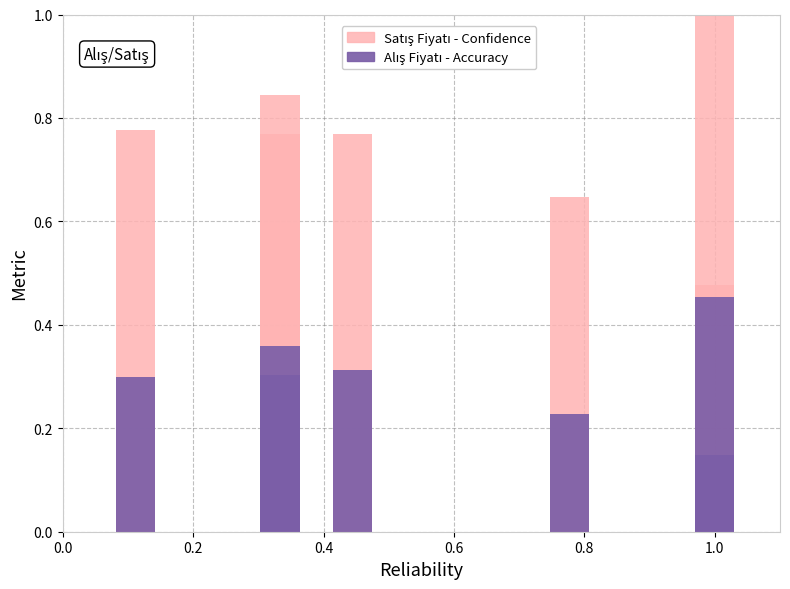

Reading left to right, list all the values displayed in this chart.

Satış Fiyatı (Confidence): 0.8	0.8	0.8	0.8	0.6	0.5	1.0
Alış Fiyatı (Accuracy): 0.3	0.3	0.4	0.3	0.2	0.1	0.5